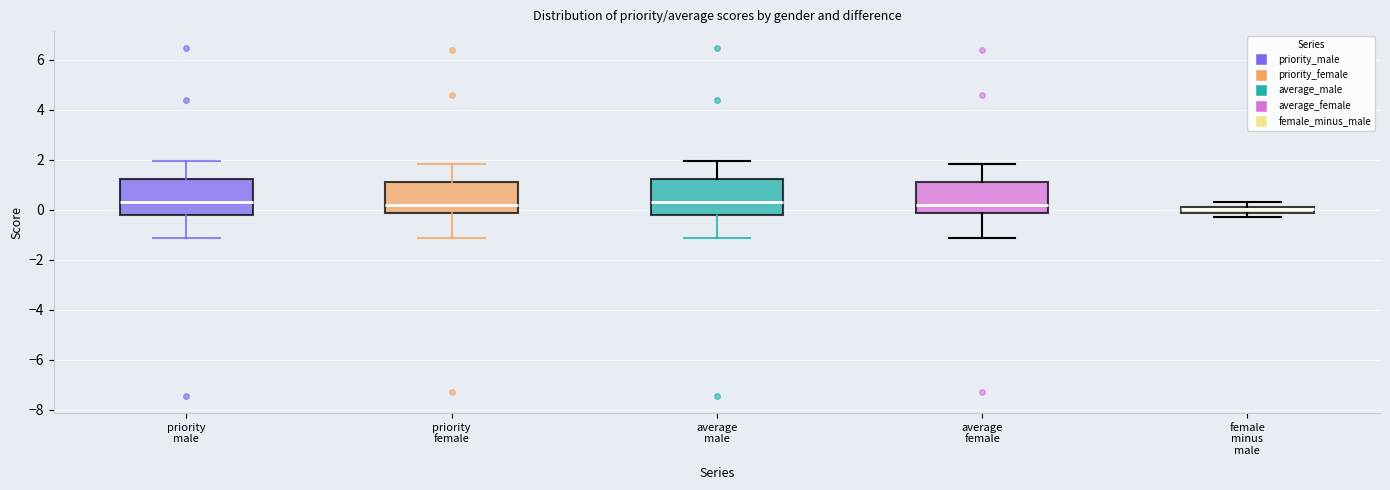

Where is the upper edge of the box for priority male on the y-axis? The values are not printed on the chart, so give them approximately, as read against the axis.

1.2